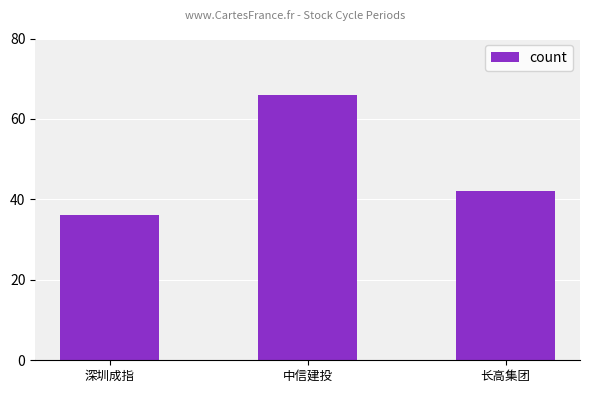

Is it true that the value at 深圳成指 is 14?

False